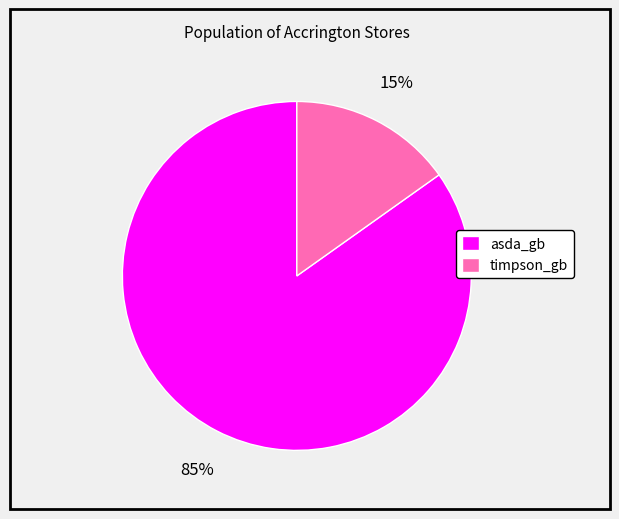

What percentage is the timpson_gb slice, to the nearest percent?

15%